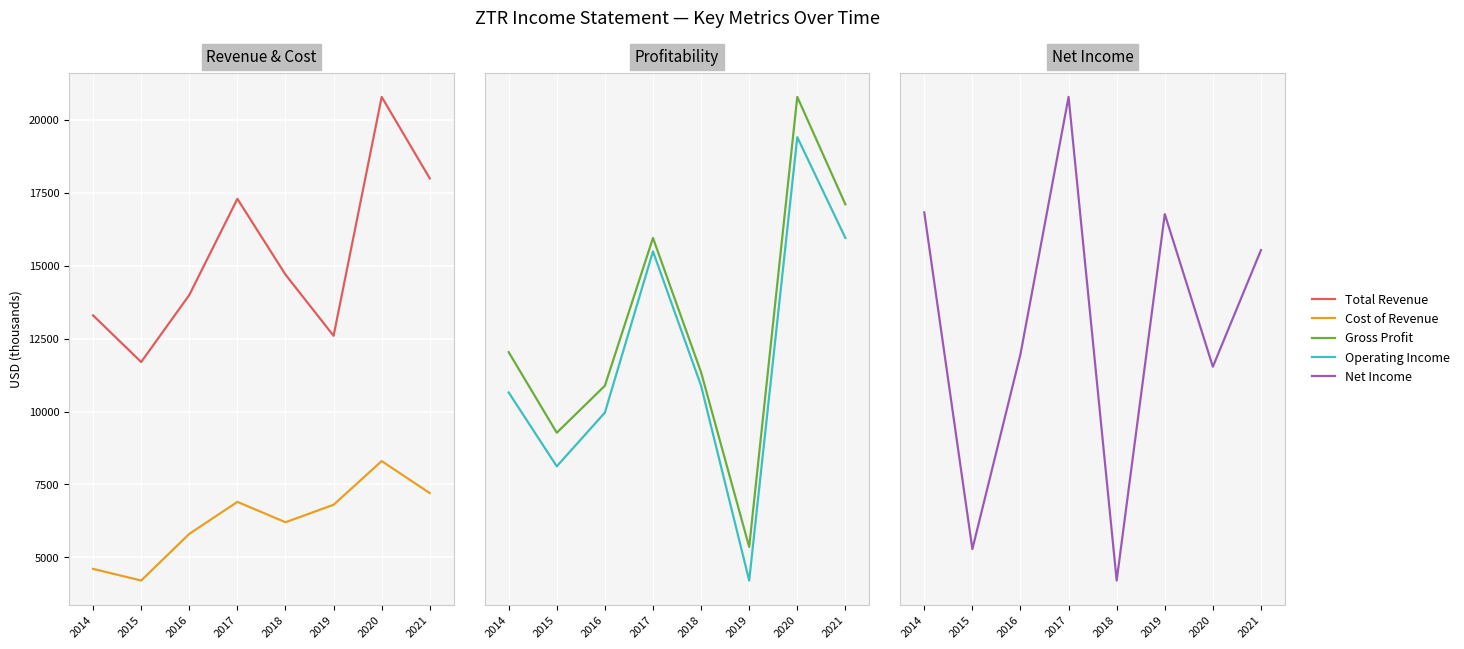

How many times do Gross Profit and Cost of Revenue cross each other?

2